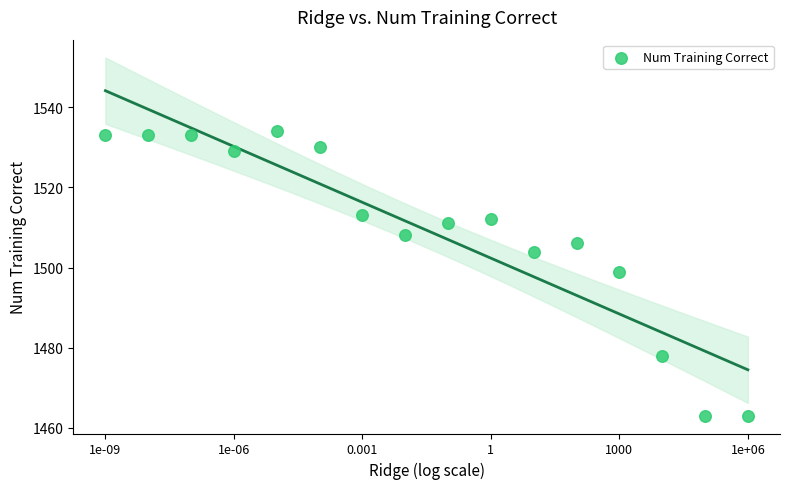

What Y value in the scatter plot is closest to 1498?

1499